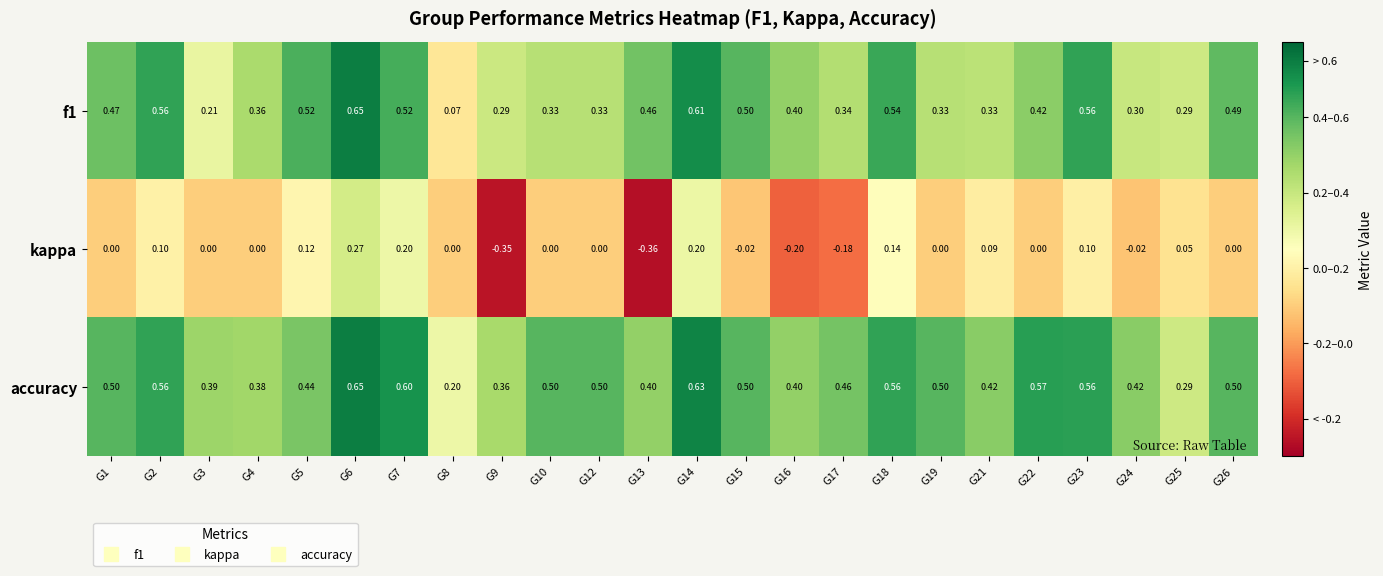

Is the value of kappa at G14 greater than the value of accuracy at G21?

No